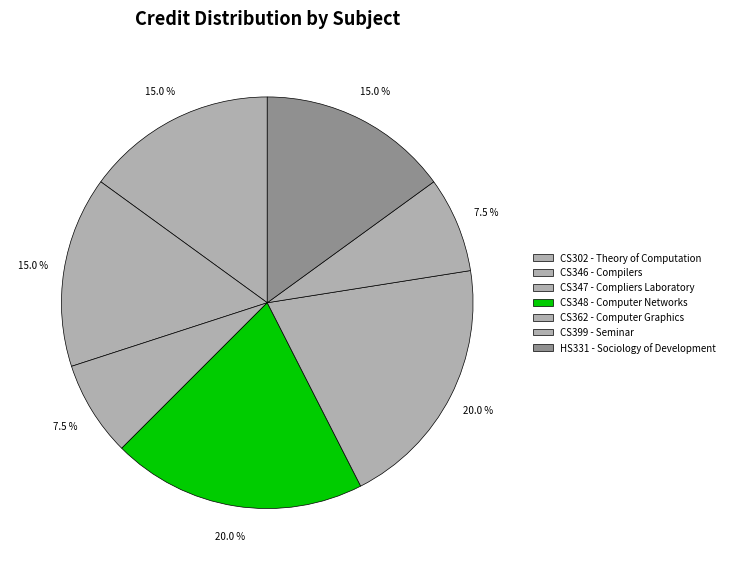

Count the number of slices in the pie.

7